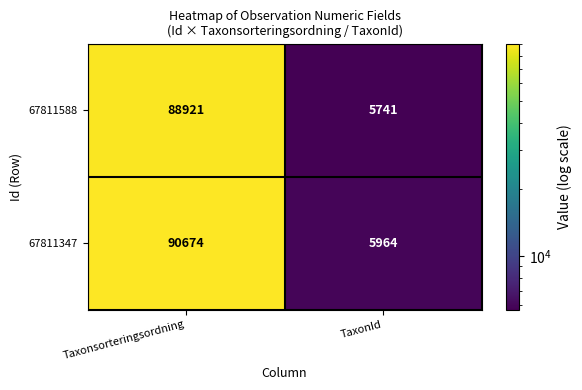

At Taxonsorteringsordning, list the series in order from smallest to largest.

67811588, 67811347